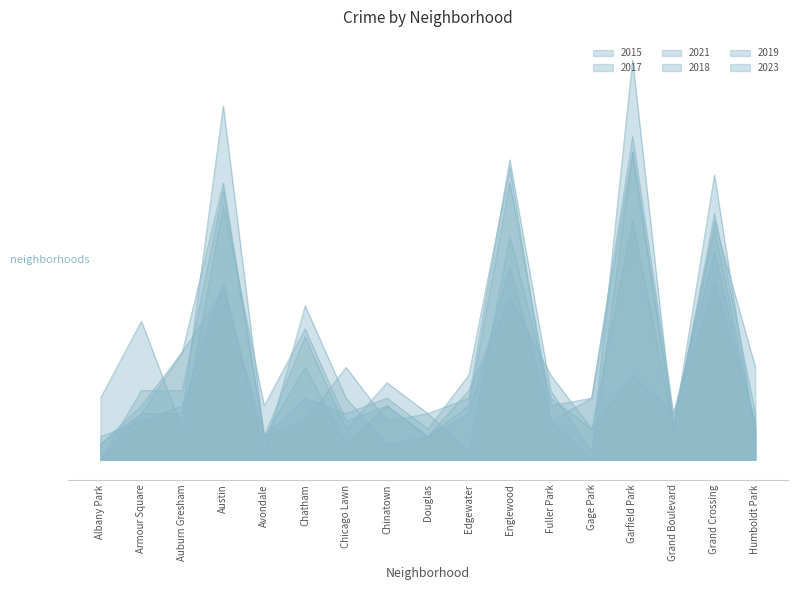

Reading left to right, transcribe all the data shown in this chart.

2015: Albany Park=2	Armour Square=6	Auburn Gresham=14	Austin=22	Avondale=3	Chatham=5	Chicago Lawn=12	Chinatown=5	Douglas=6	Edgewater=1	Englewood=29	Fuller Park=8	Gage Park=4	Garfield Park=11	Grand Boulevard=6	Grand Crossing=23	Humboldt Park=5
2017: Albany Park=3	Armour Square=5	Auburn Gresham=7	Austin=23	Avondale=1	Chatham=20	Chicago Lawn=8	Chinatown=2	Douglas=3	Edgewater=7	Englewood=36	Fuller Park=7	Gage Park=8	Garfield Park=42	Grand Boulevard=6	Grand Crossing=27	Humboldt Park=4
2021: Albany Park=0	Armour Square=6	Auburn Gresham=6	Austin=46	Avondale=3	Chatham=8	Chicago Lawn=6	Chinatown=8	Douglas=4	Edgewater=11	Englewood=38	Fuller Park=5	Gage Park=0	Garfield Park=40	Grand Boulevard=4	Grand Crossing=32	Humboldt Park=6
2018: Albany Park=2	Armour Square=7	Auburn Gresham=14	Austin=36	Avondale=3	Chatham=12	Chicago Lawn=2	Chinatown=7	Douglas=3	Edgewater=6	Englewood=25	Fuller Park=5	Gage Park=8	Garfield Park=40	Grand Boulevard=5	Grand Crossing=30	Humboldt Park=4
2019: Albany Park=0	Armour Square=9	Auburn Gresham=9	Austin=35	Avondale=3	Chatham=16	Chicago Lawn=4	Chinatown=10	Douglas=6	Edgewater=8	Englewood=39	Fuller Park=9	Gage Park=1	Garfield Park=52	Grand Boulevard=4	Grand Crossing=37	Humboldt Park=3
2023: Albany Park=8	Armour Square=18	Auburn Gresham=4	Austin=33	Avondale=7	Chatham=17	Chicago Lawn=5	Chinatown=7	Douglas=3	Edgewater=9	Englewood=21	Fuller Park=11	Gage Park=4	Garfield Park=31	Grand Boulevard=4	Grand Crossing=31	Humboldt Park=12